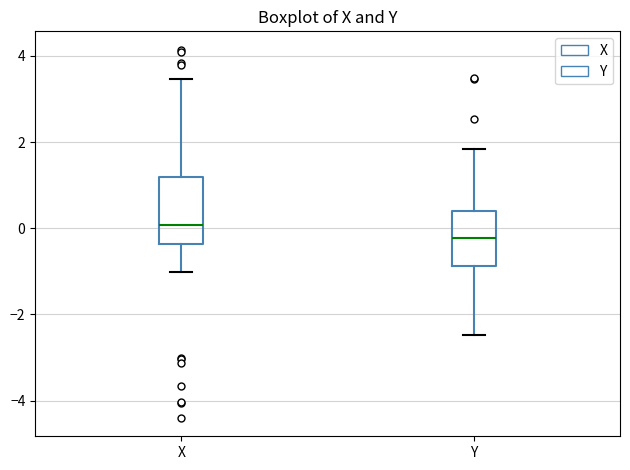

Reading left to right, transcribe this box plot: for each box, give where its median line is, the range the box spans, and where its two whiskers end, as read against the y-axis. The values are not printed on the chart, so give them approximately, as read against the axis.

X: median 0.0, box -0.4 to 1.2, whiskers -1.0 to 3.4
Y: median -0.2, box -0.8 to 0.4, whiskers -2.4 to 1.8